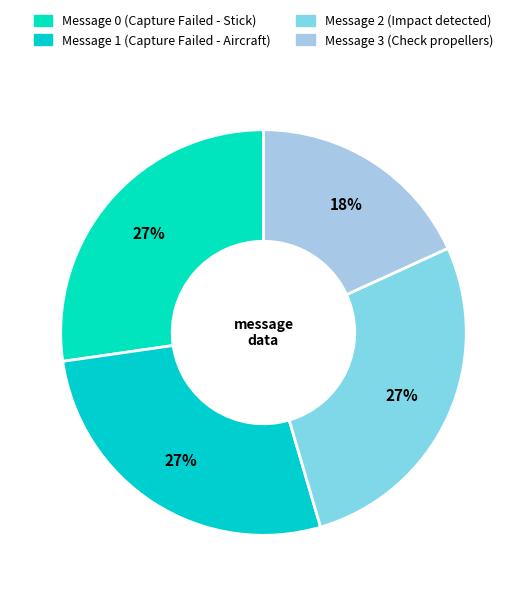

What is the largest slice in the pie chart?

Message 0 (Capture Failed - Stick)